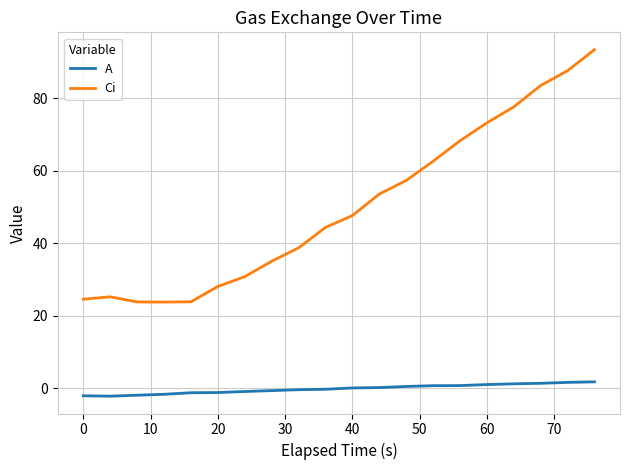

True or false: A and Ci cross at least once.

False